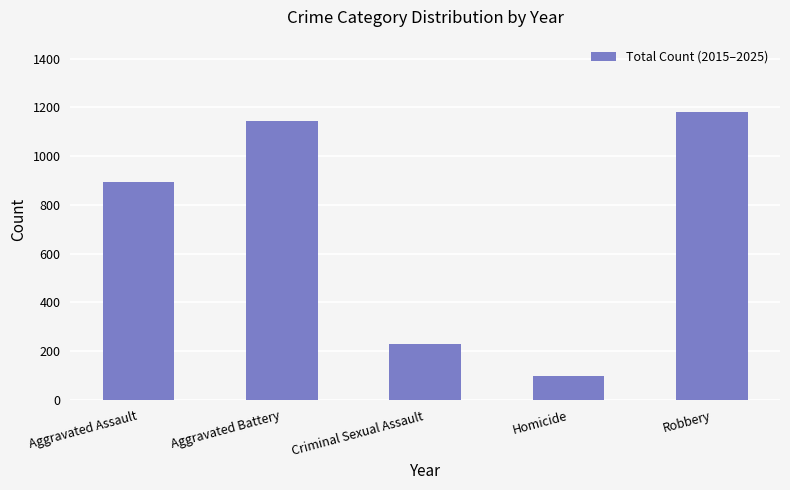

The value at Aggravated Assault is 892. True or false?

True